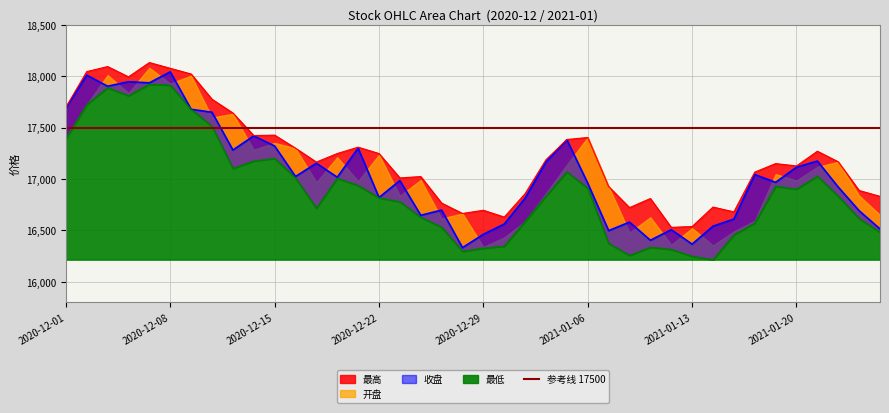

What is the label of the 3rd point from the left?

2020-12-03